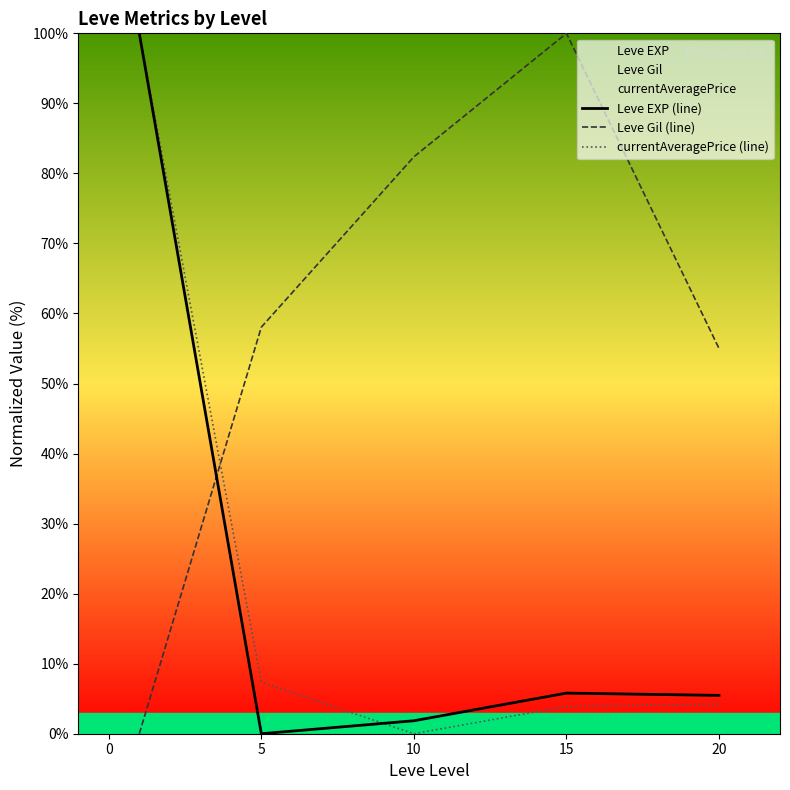

What is the maximum value for Leve EXP (line)?

100.0